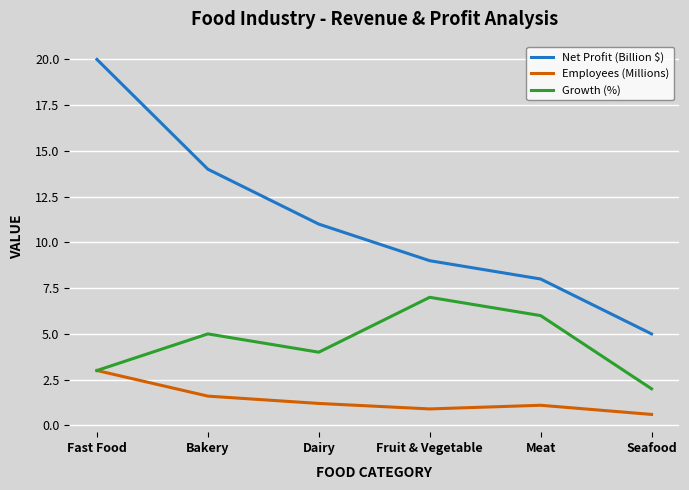

Reading left to right, what are all the values shown in this chart?

Net Profit (Billion $): Fast Food=20.0	Bakery=14.0	Dairy=11.0	Fruit & Vegetable=9.0	Meat=8.0	Seafood=5.0
Employees (Millions): Fast Food=3.0	Bakery=1.6	Dairy=1.2	Fruit & Vegetable=0.9	Meat=1.1	Seafood=0.6
Growth (%): Fast Food=3.0	Bakery=5.0	Dairy=4.0	Fruit & Vegetable=7.0	Meat=6.0	Seafood=2.0